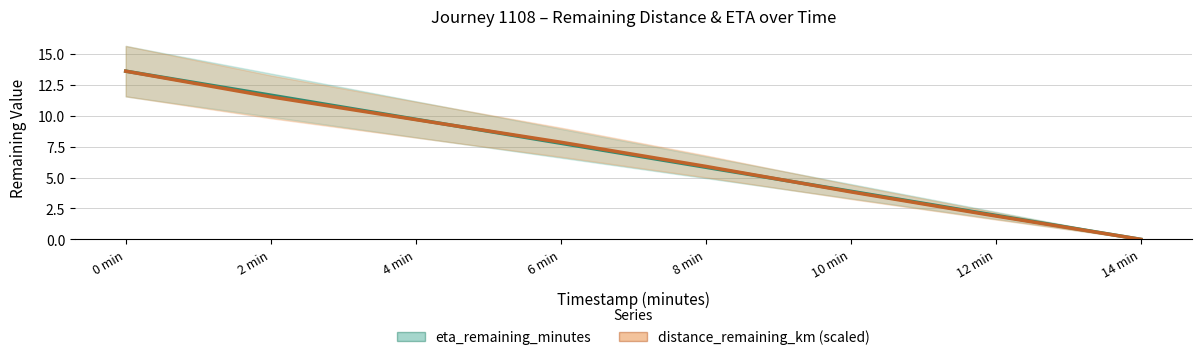

Which category has the lowest value in the distance_remaining_km (scaled) series?

14 min